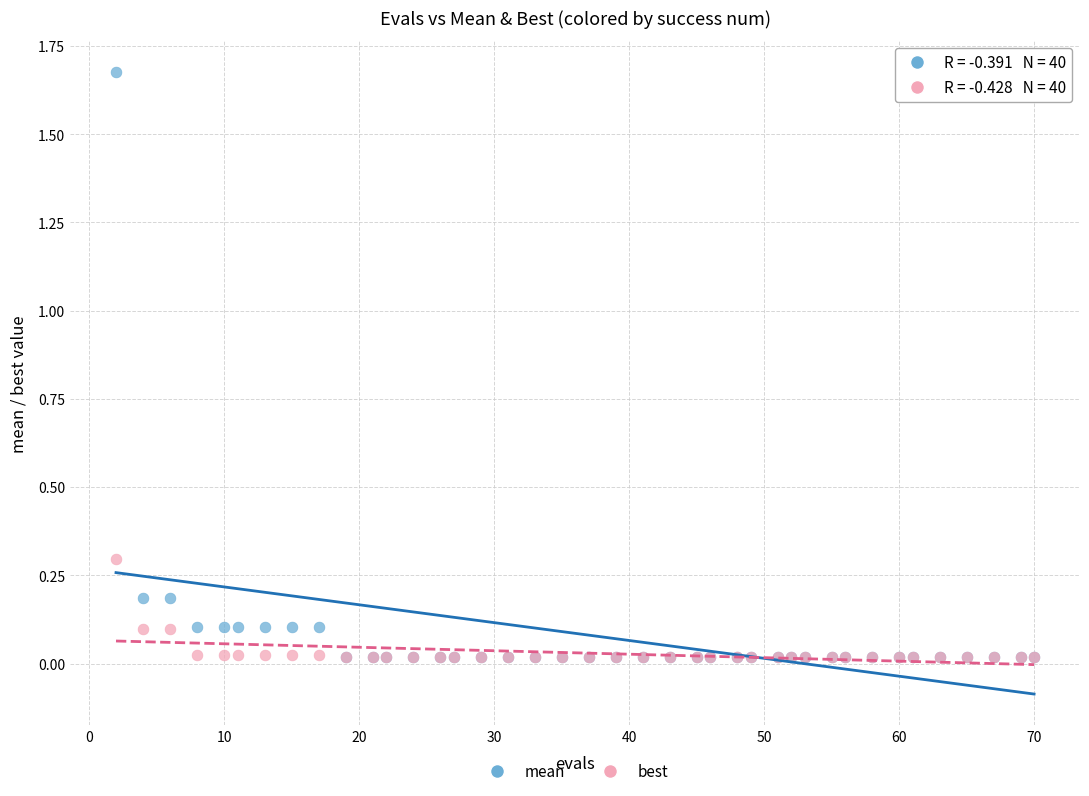

Which series has the widest spread of Y values?

mean